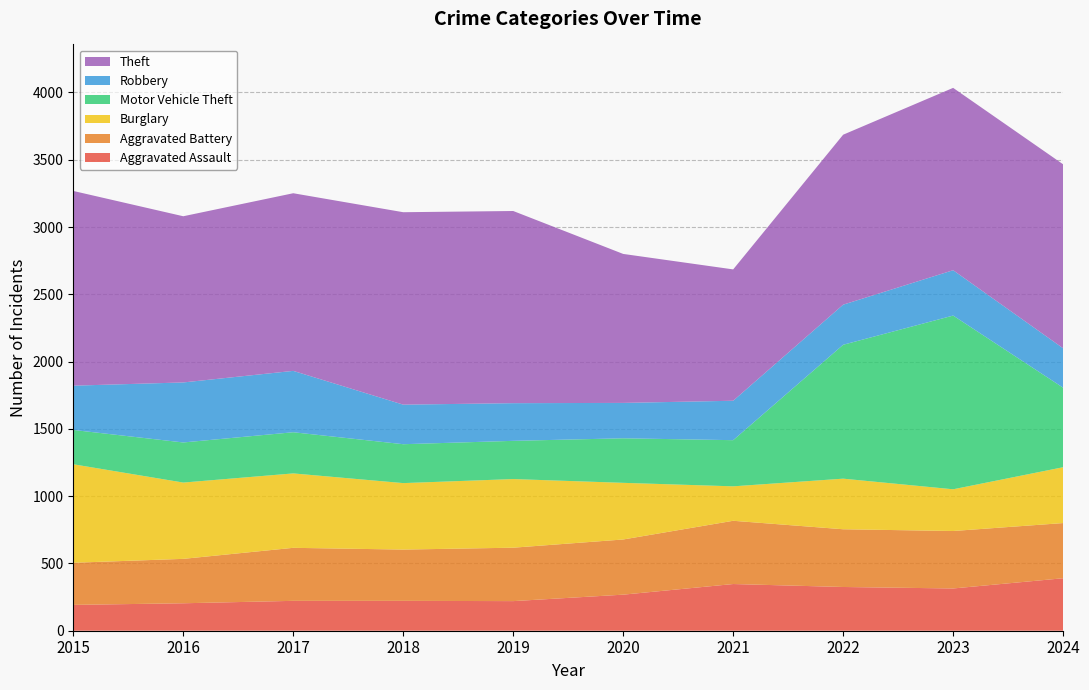

Reading left to right, transcribe all the data shown in this chart.

Aggravated Assault: 192	204	222	222	220	268	347	325	314	390
Aggravated Battery: 313	330	394	381	397	410	470	429	427	410
Burglary: 732	567	553	494	510	421	256	376	310	415
Motor Vehicle Theft: 255	298	306	289	284	331	343	995	1291	591
Robbery: 329	446	456	294	280	263	293	298	337	293
Theft: 1447	1235	1320	1430	1428	1107	976	1263	1355	1367